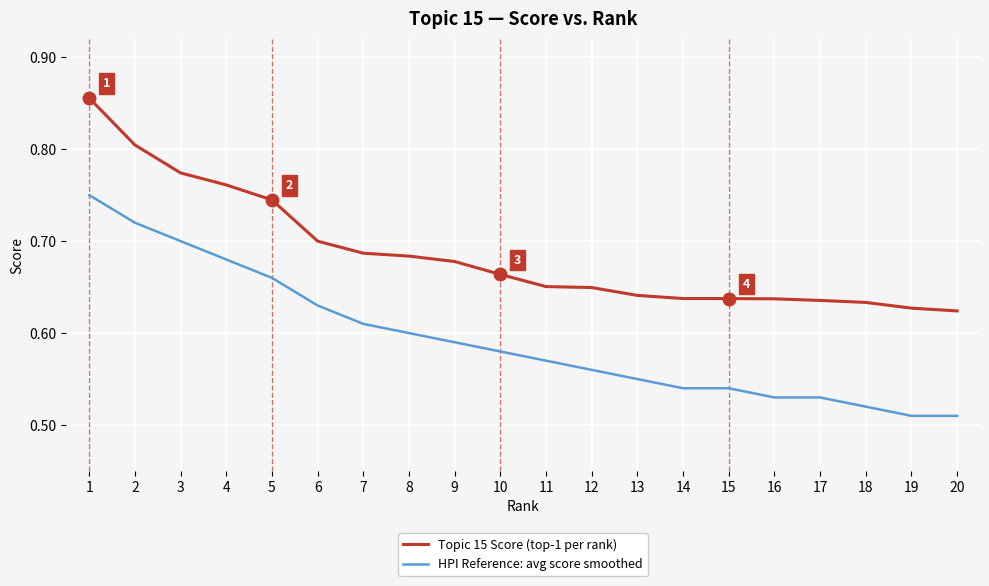

Is it true that HPI Reference: avg score smoothed equals 0.8 at 14?

False